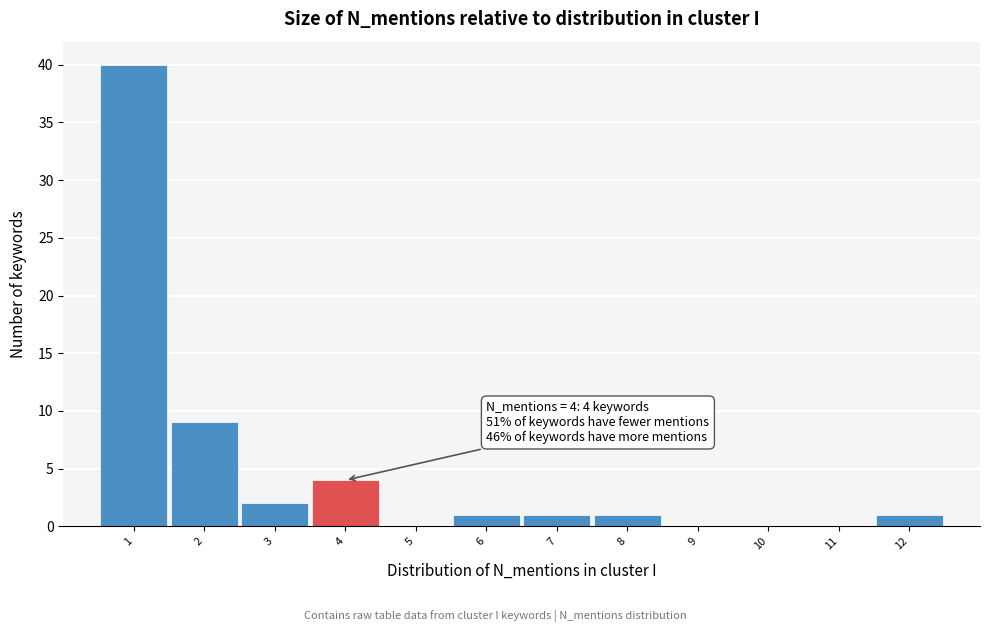

Over which range of the x-axis is the bar tallest?

0.5 to 1.5